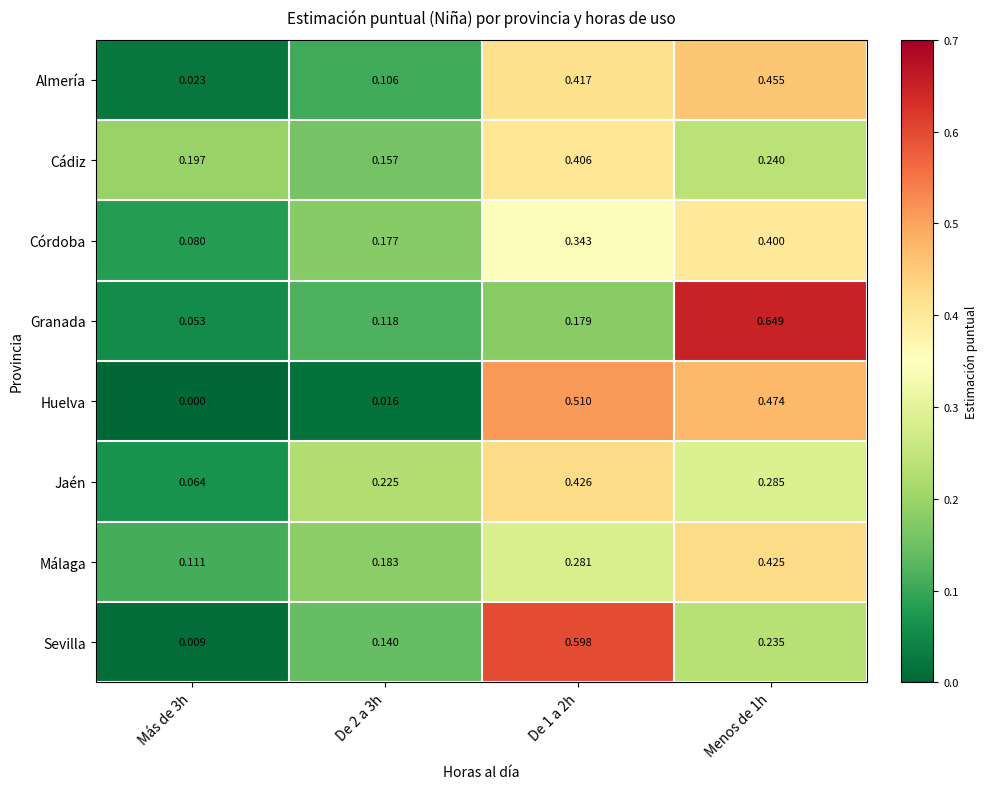

Which series has the largest range (max minus min)?

Granada